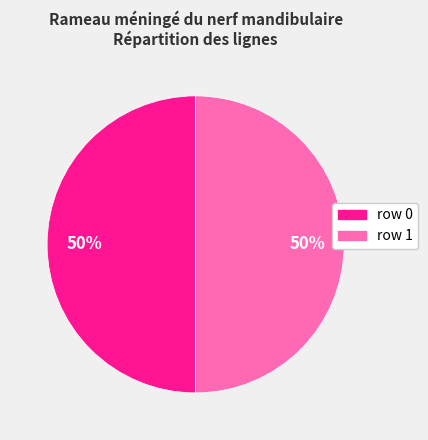

To the nearest percent, what is the average slice percentage?

50%